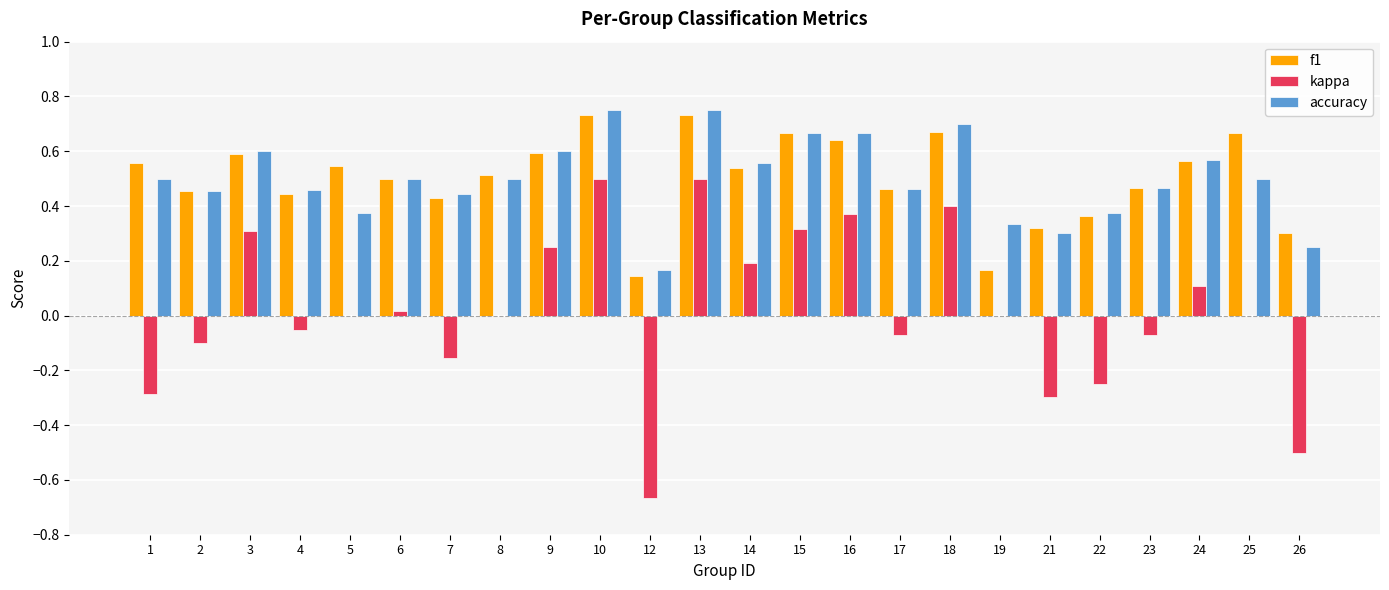

Count the f1 values in the range 0 to 1.

24